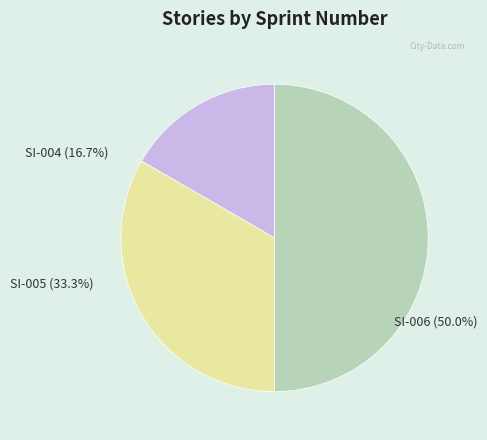

Which category has the biggest portion of the pie?

SI-006